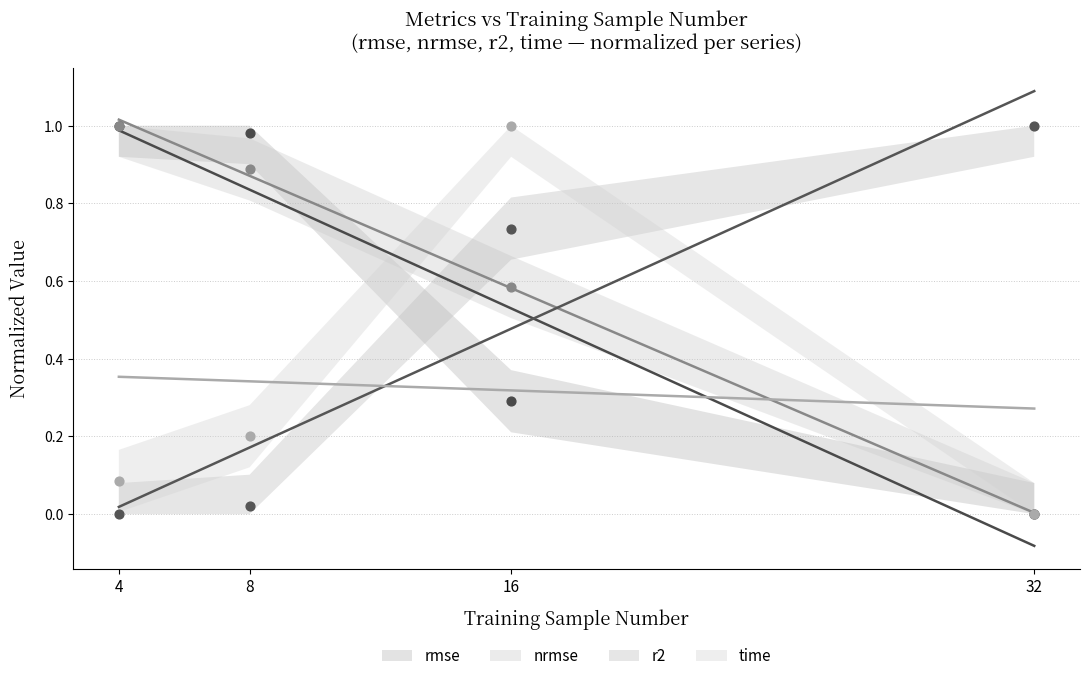

Which series has the largest total across all categories?

nrmse